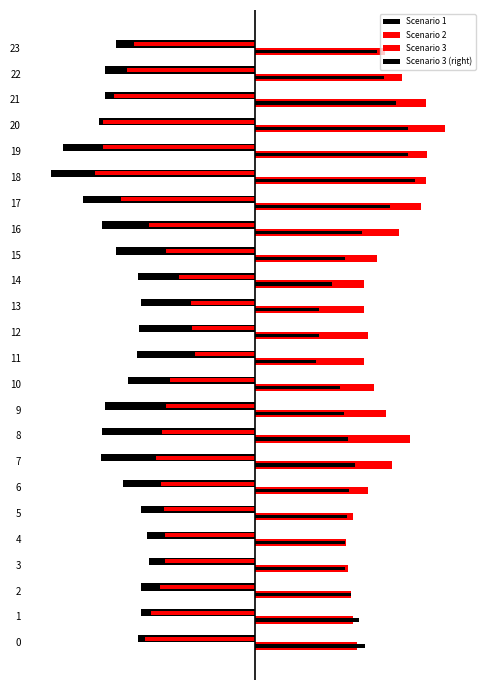

At how many categories does at least one series exceed 75?

4